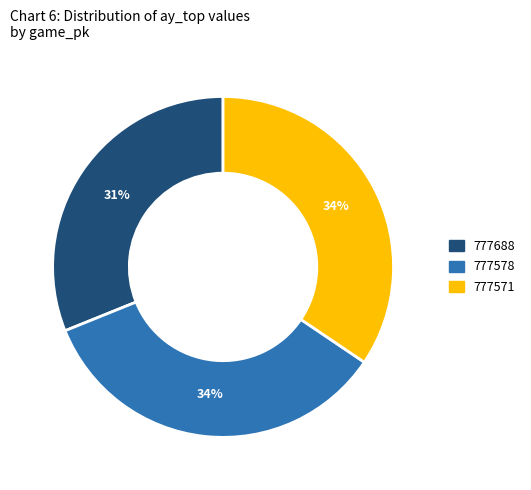

To the nearest percent, what is the difference between the largest and smallest slice percentages?

3%